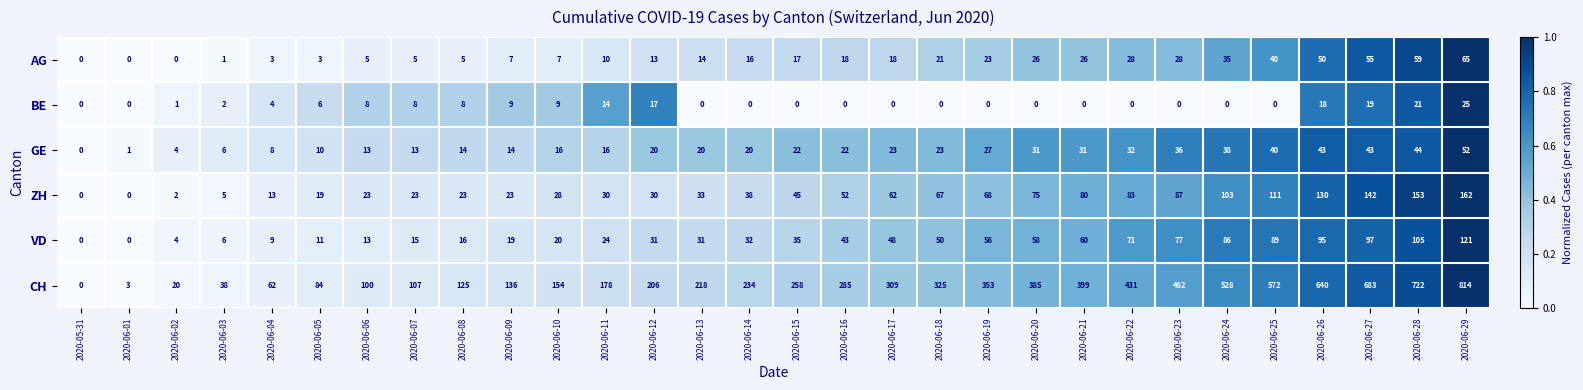

What is the total value across all series at 2020-06-13?

316